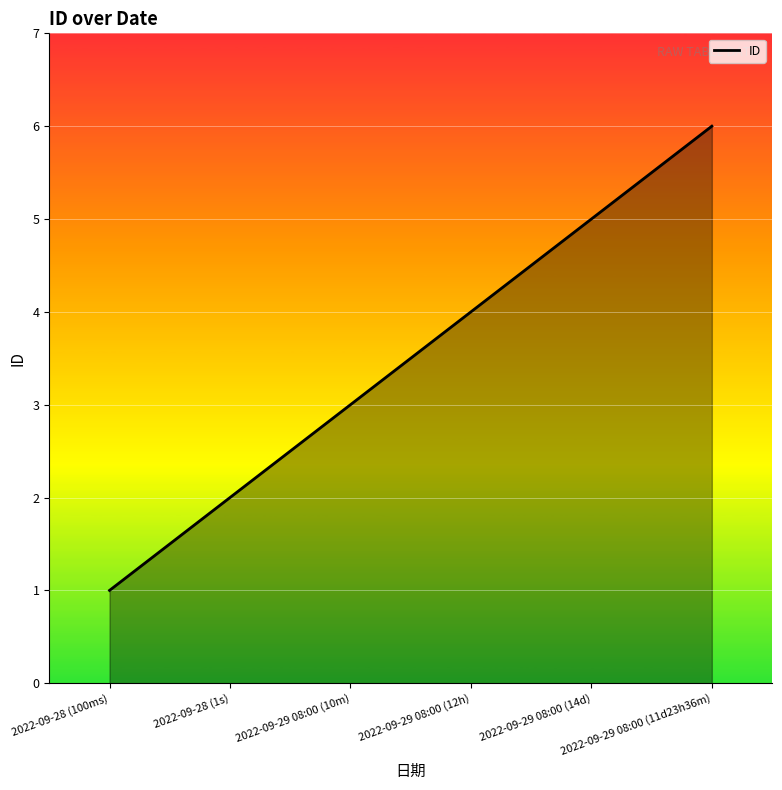

What is the change in value from 2022-09-29 08:00 (12h) to 2022-09-29 08:00 (11d23h36m)?

+2